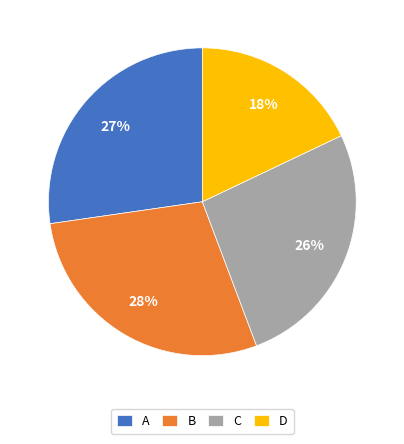

Is A the majority of the pie?

No